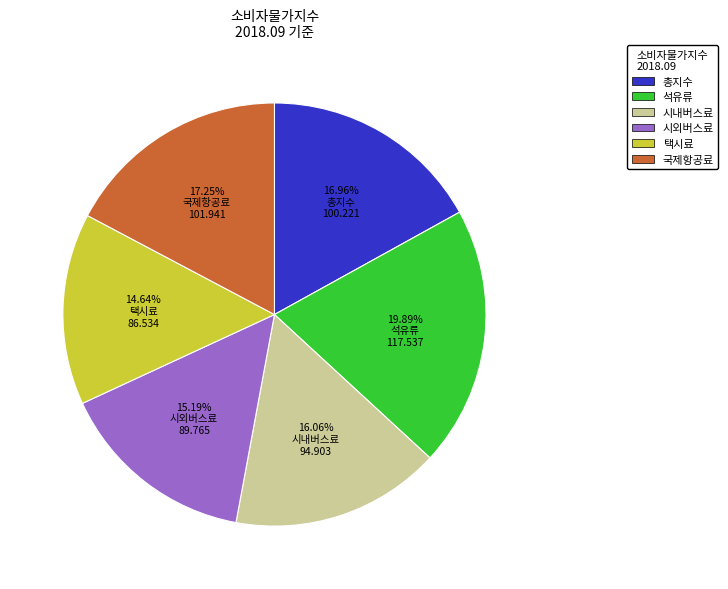

To the nearest percent, what portion does 시외버스료 represent?

15%